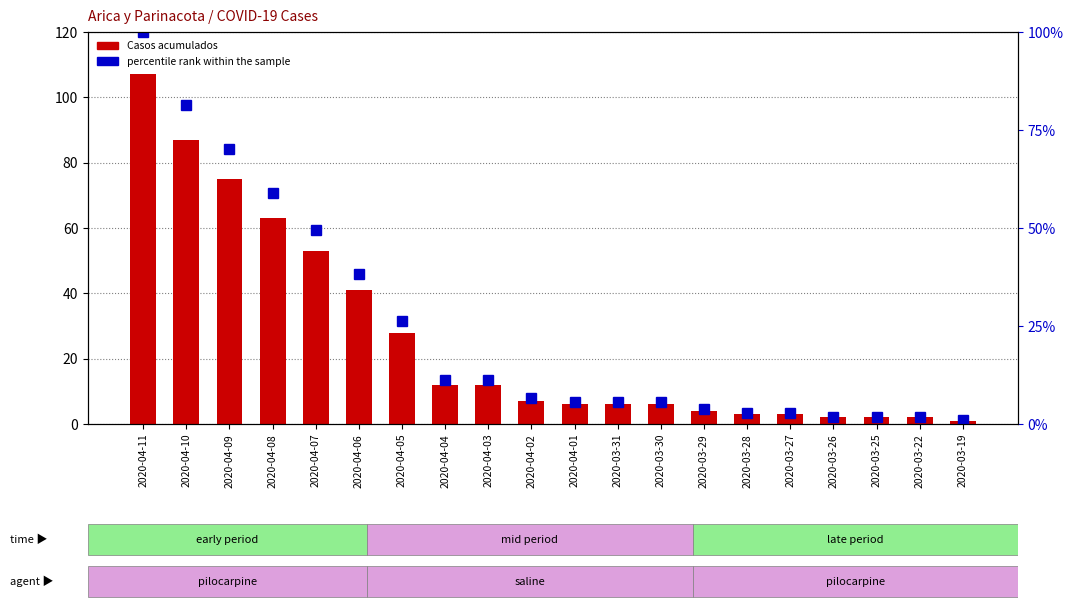

List the labels in order of percentile rank within the sample value, largest first.

2020-04-11, 2020-04-10, 2020-04-09, 2020-04-08, 2020-04-07, 2020-04-06, 2020-04-05, 2020-04-04, 2020-04-03, 2020-04-02, 2020-04-01, 2020-03-31, 2020-03-30, 2020-03-29, 2020-03-28, 2020-03-27, 2020-03-26, 2020-03-25, 2020-03-22, 2020-03-19